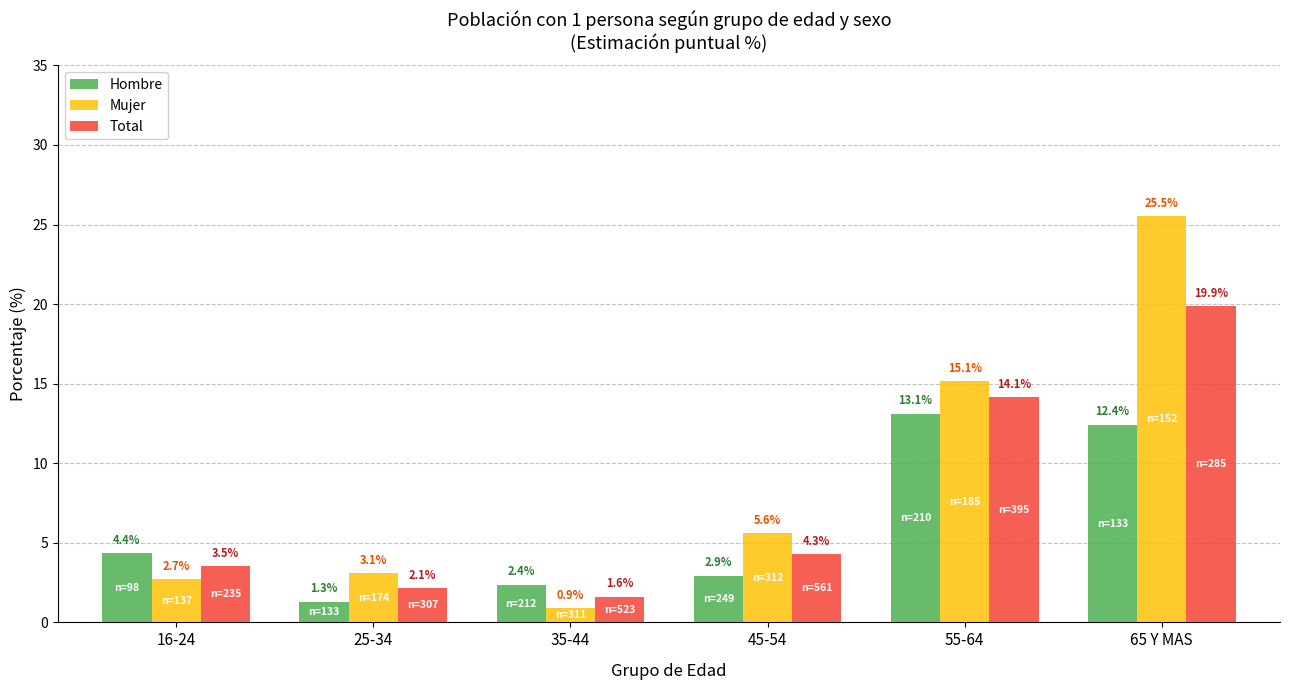

How many values in the Total series exceed 4?

3